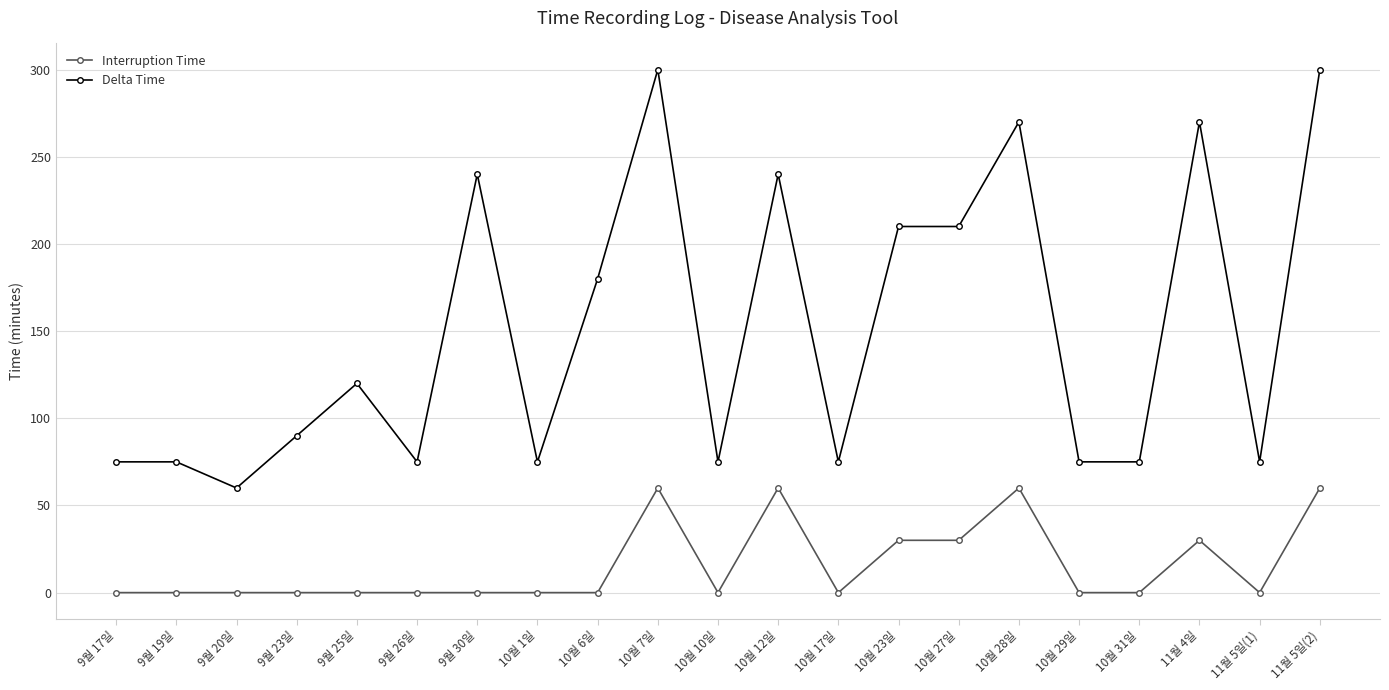

How many lines are shown in the chart?

2